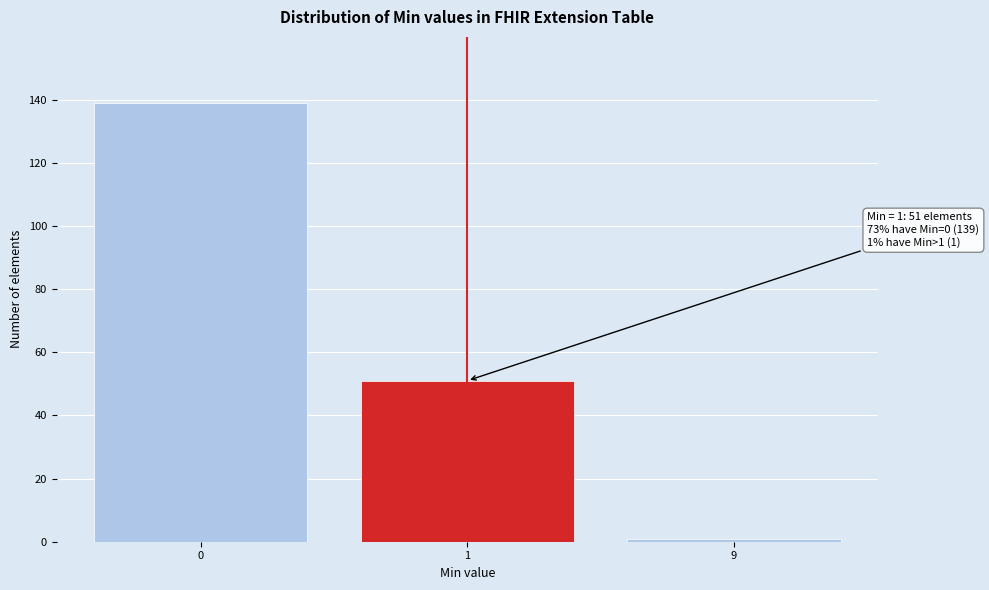

Reading right to left, extract all data points from this chart.

1	51	139